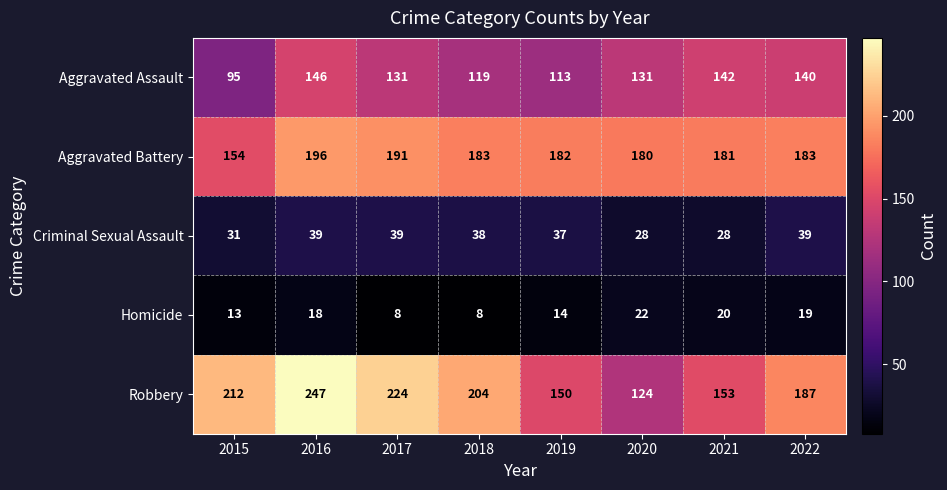

What is the minimum value shown in the chart?

8